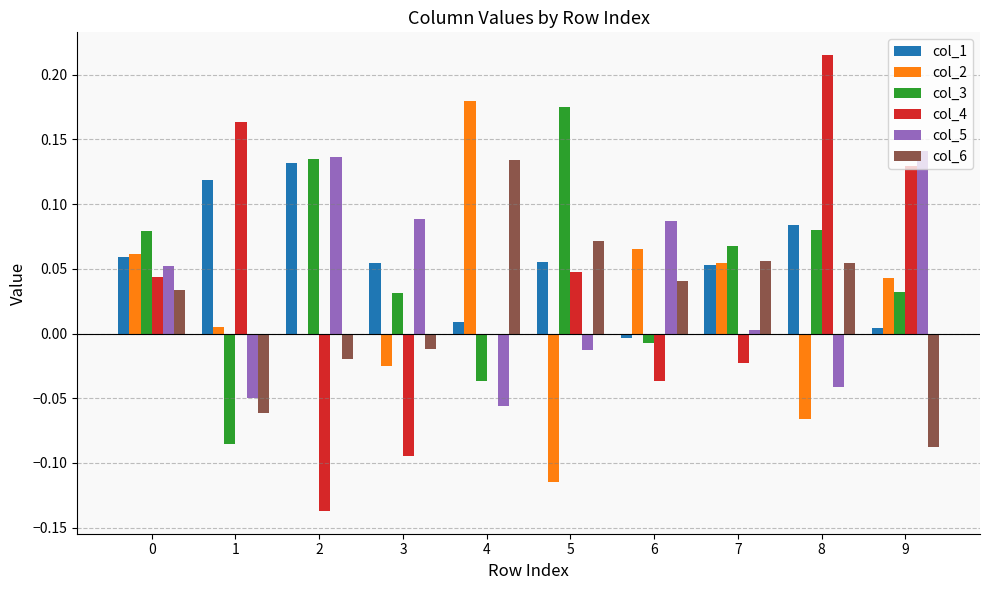

Does the chart contain stacked bars?

No